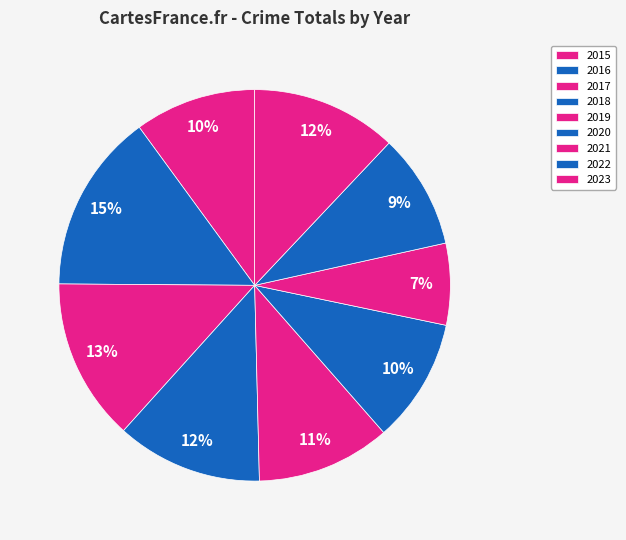

To the nearest percent, what is the combined percentage of 2018 and 2021?

19%